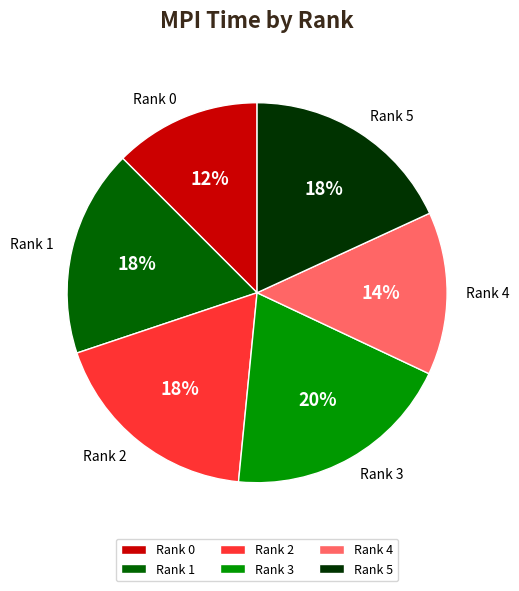

Is Rank 4 the majority of the pie?

No